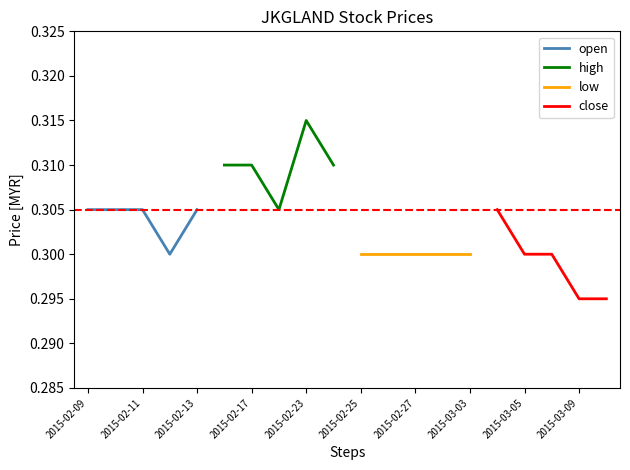

Which series has the largest total across all categories?

high